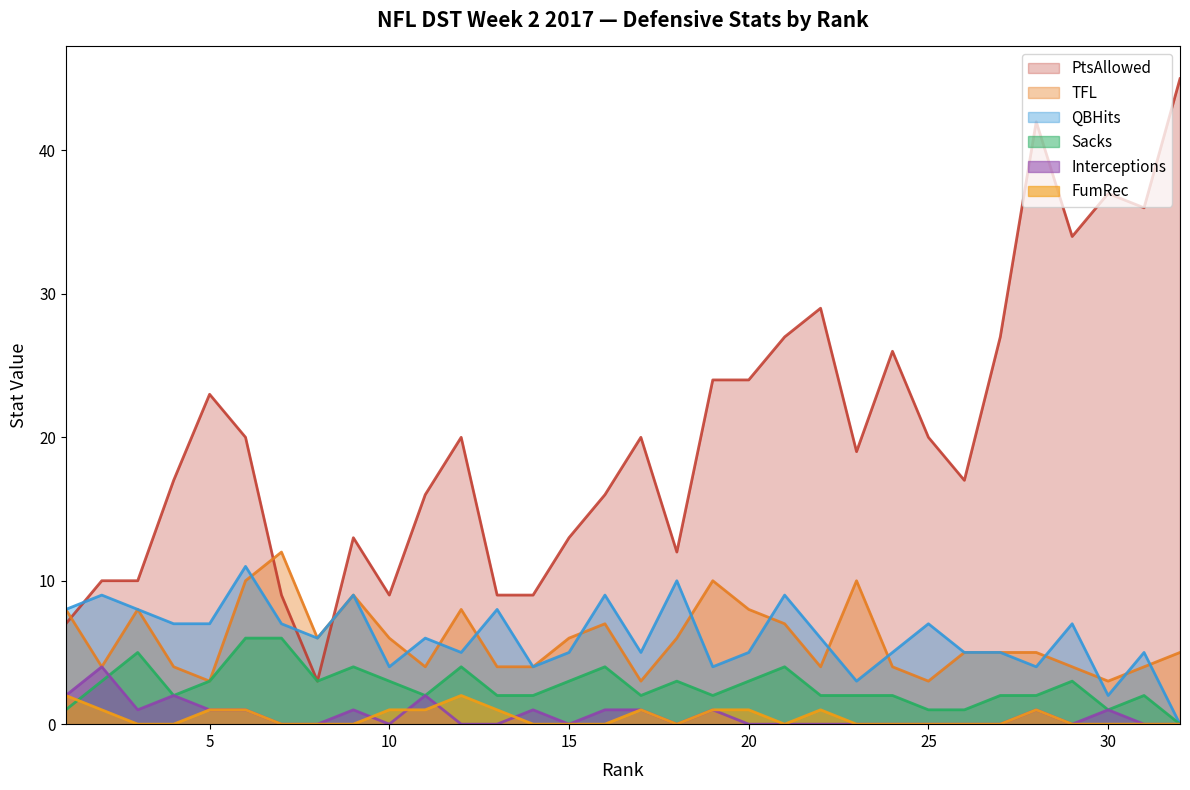

At which label does QBHits first exceed 6?

1